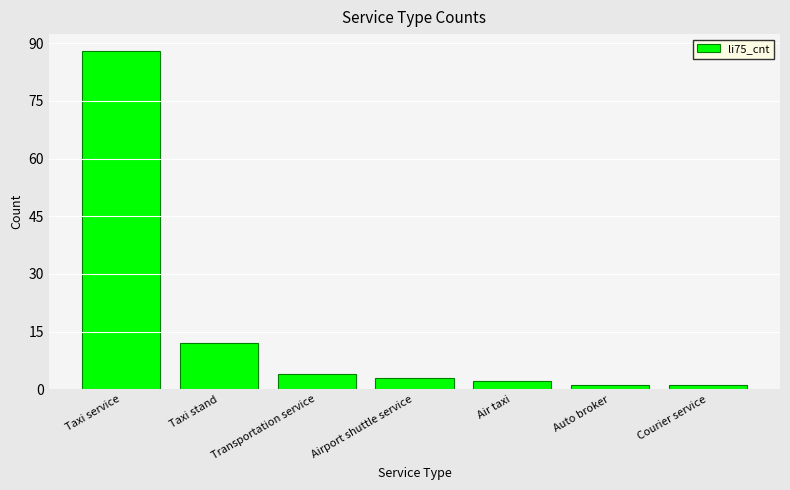

How many values are below 3?

3